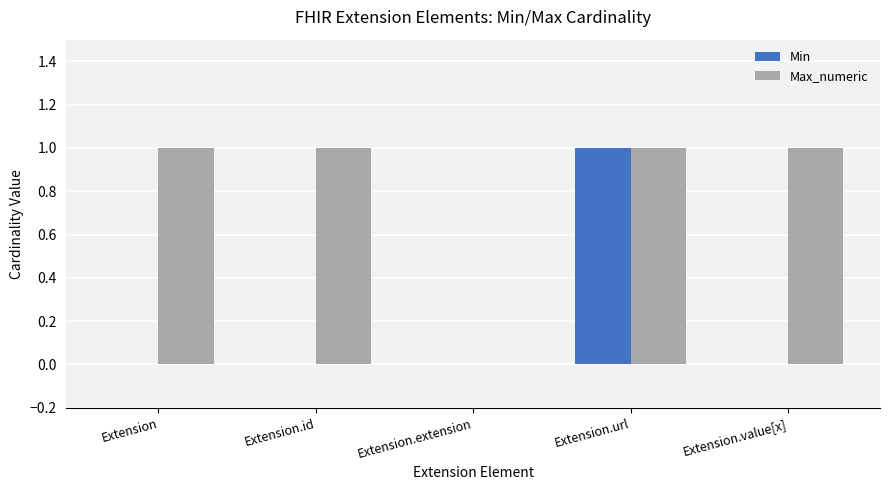

Is the value of Min at Extension greater than the value of Max_numeric at Extension.value[x]?

No